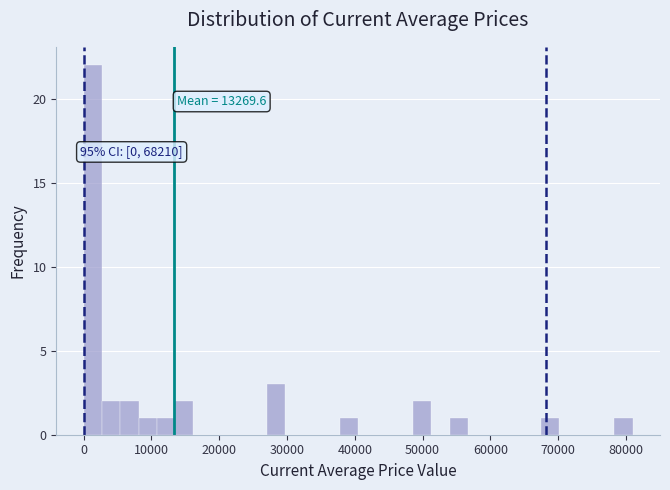

Read against the x-axis, roughly where is the centre of the tallest bar?

1000